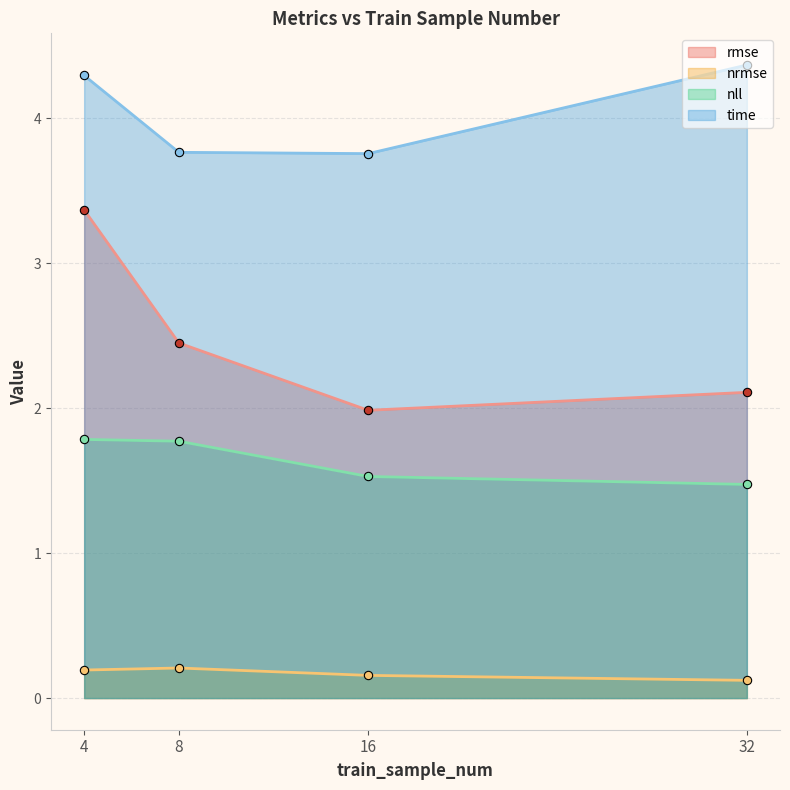

How many series are shown in this chart?

4